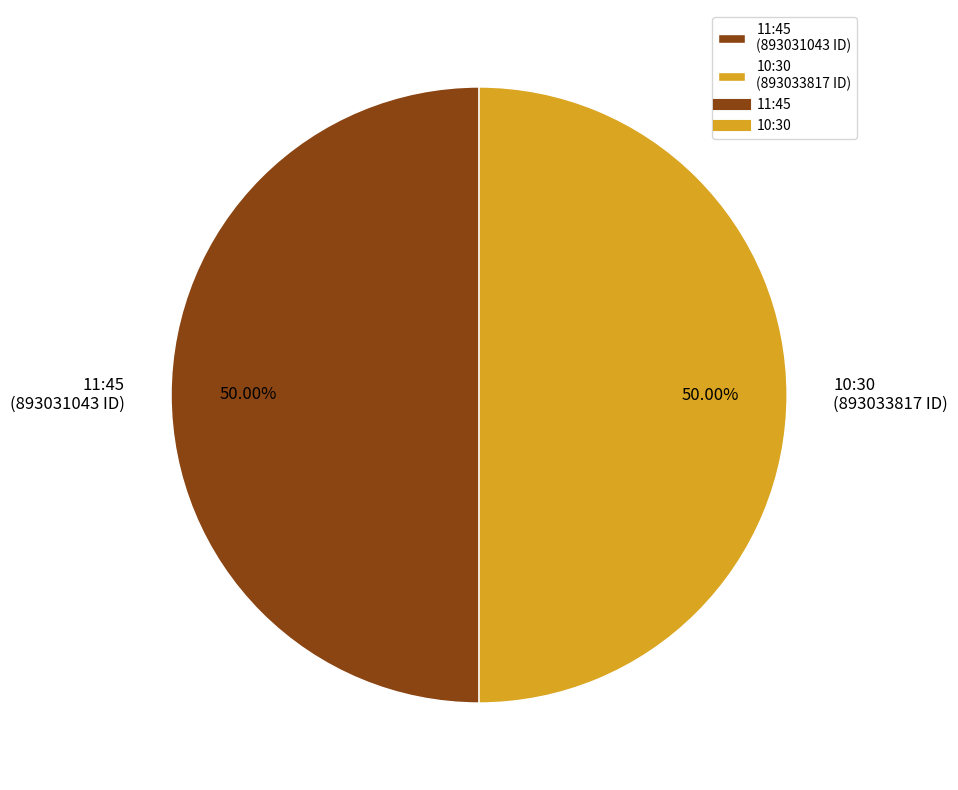

How many segments does this pie chart have?

2